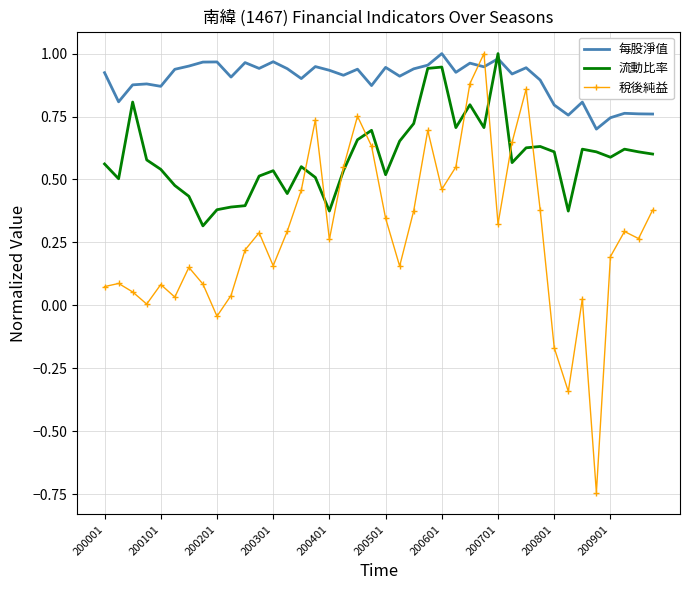

True or false: 每股淨值 and 稅後純益 intersect in this chart.

True